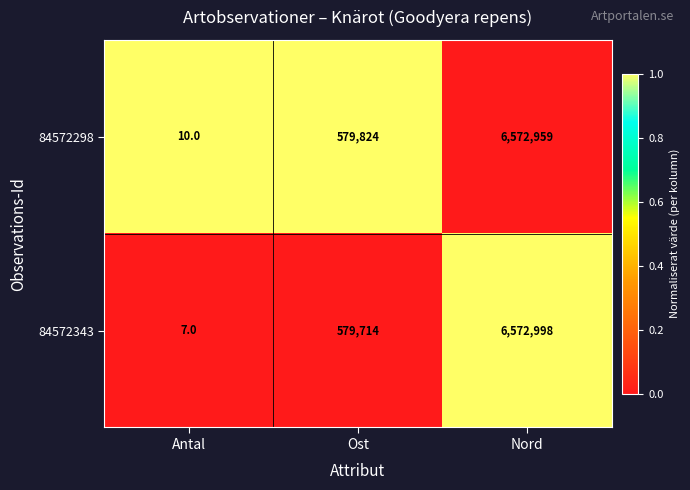

At which label is 84572343 closest to 3286502?

Ost